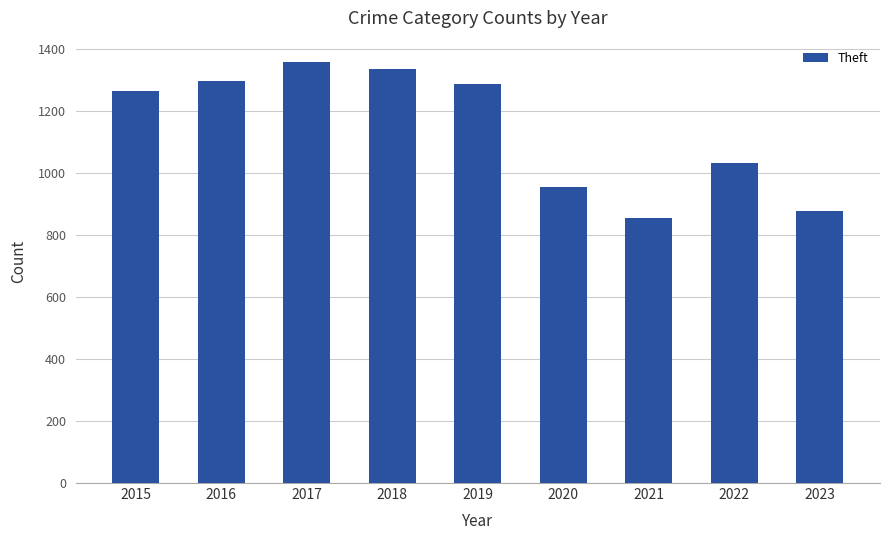

What is the change in value from 2016 to 2018?

+40